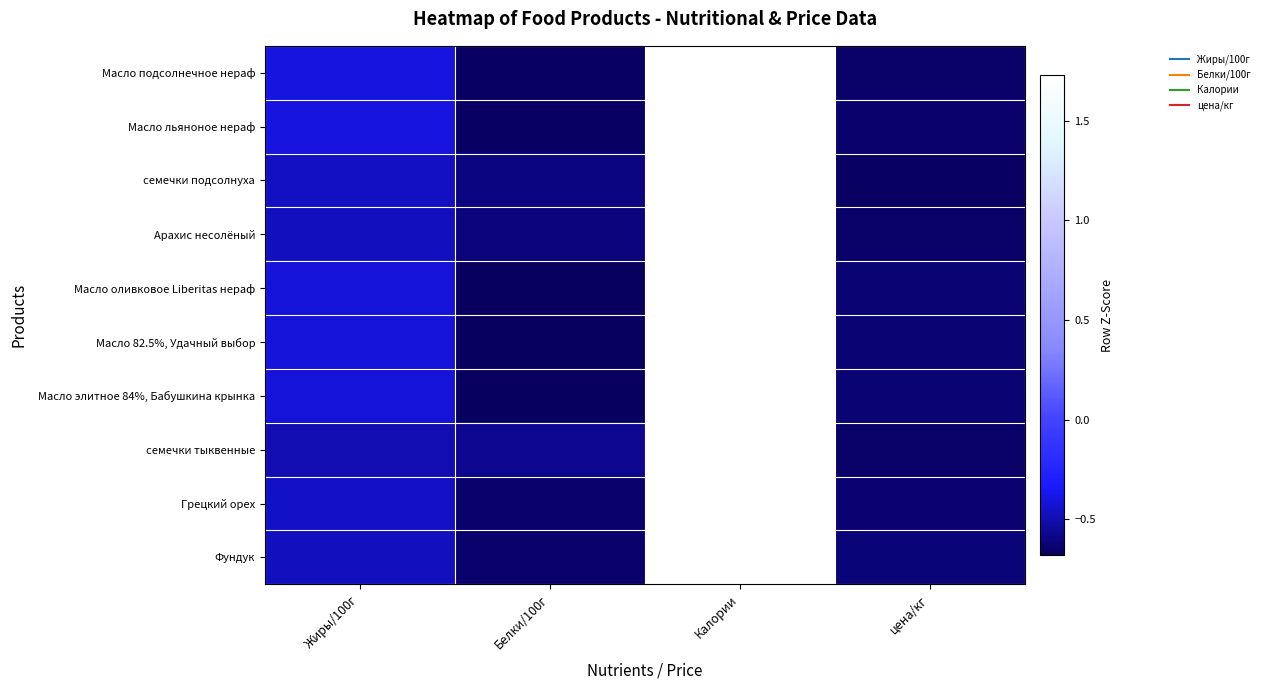

How many series are shown in this chart?

10